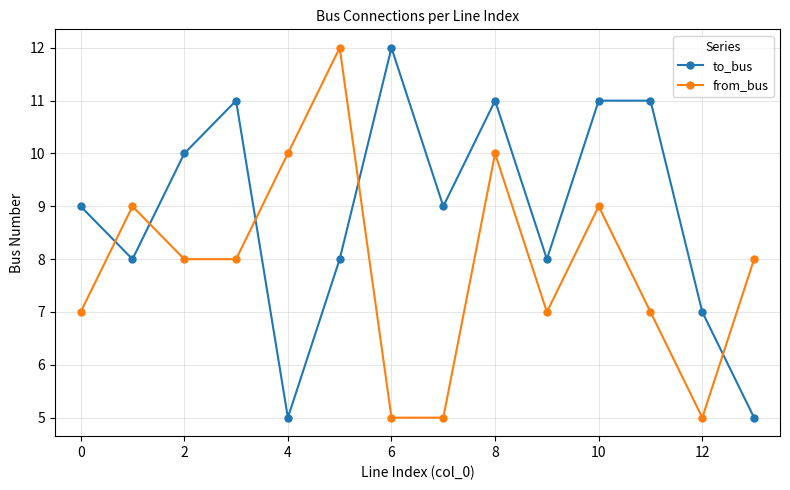

What is the lowest value of the to_bus series?

5